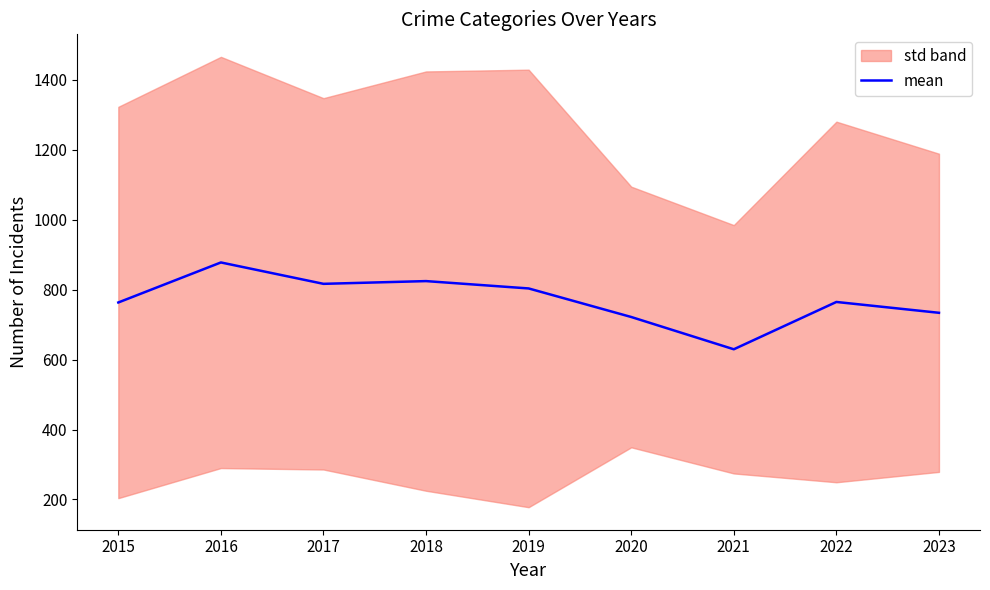

What is the value of the 8th point from the left?

764.8